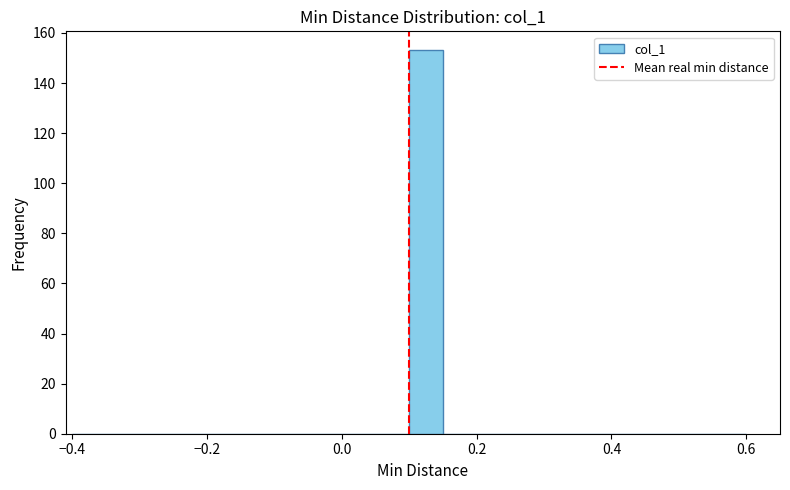

Read against the x-axis, roughly where is the centre of the tallest bar?

0.12